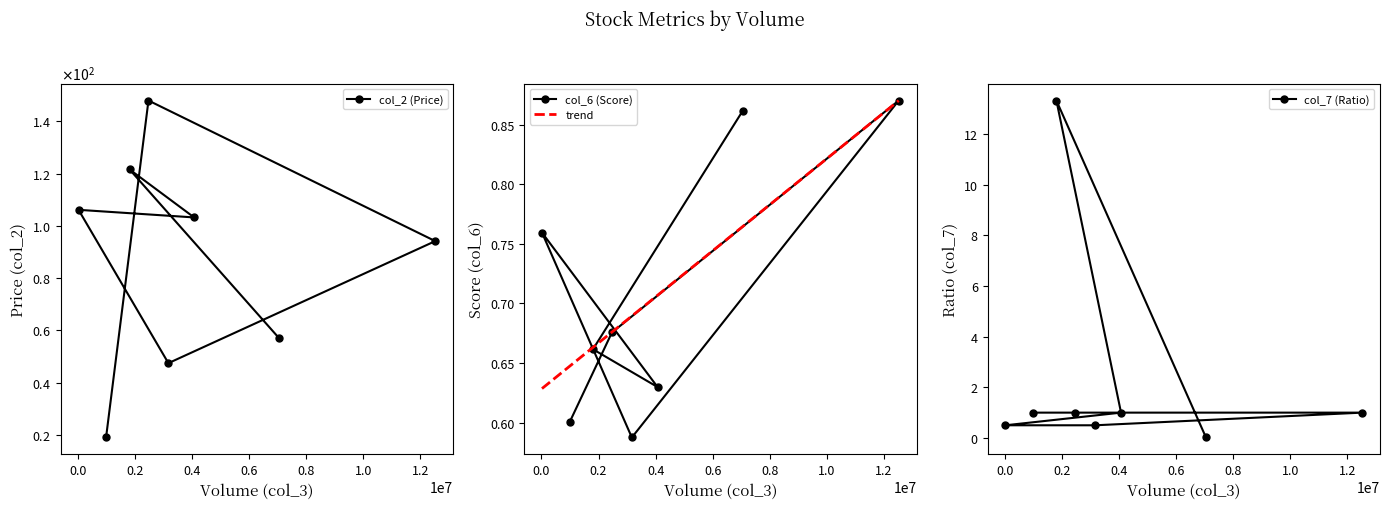

What is the value of the trend point at the 2nd from the left?

0.6